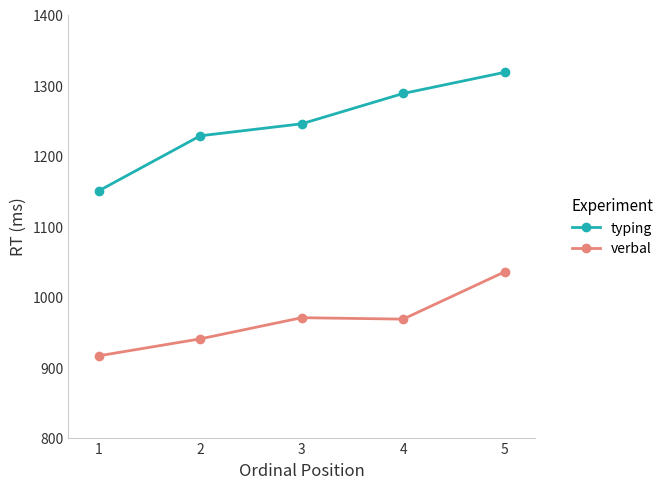

What is the difference between the highest and lowest values at 5?

283